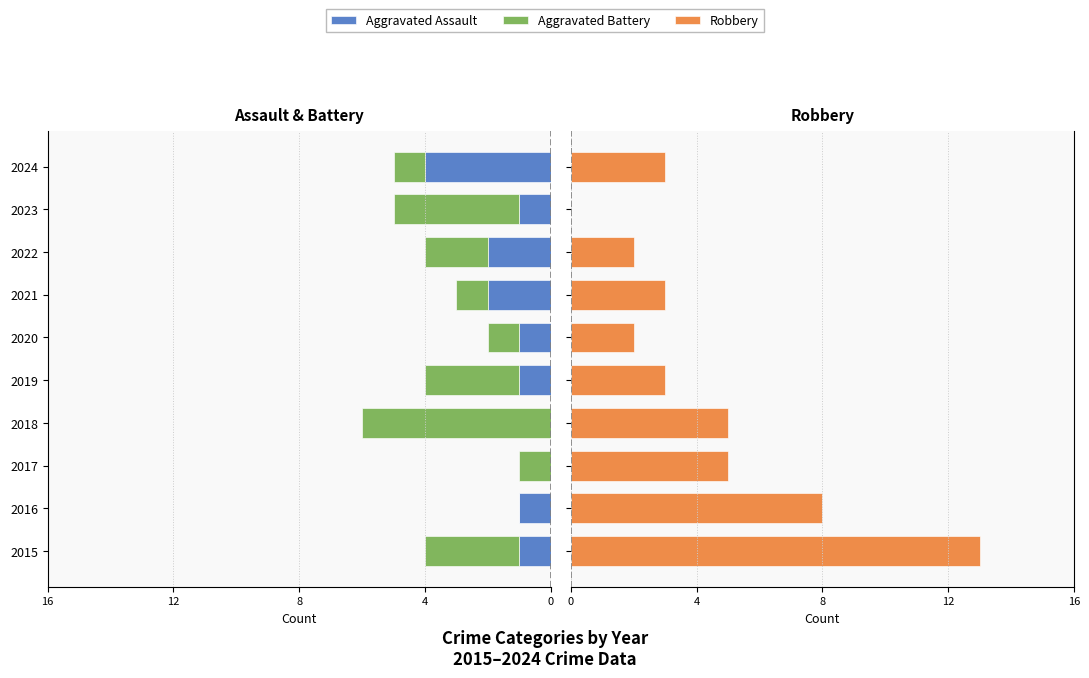

What is the label of the 8th bar from the right?

8